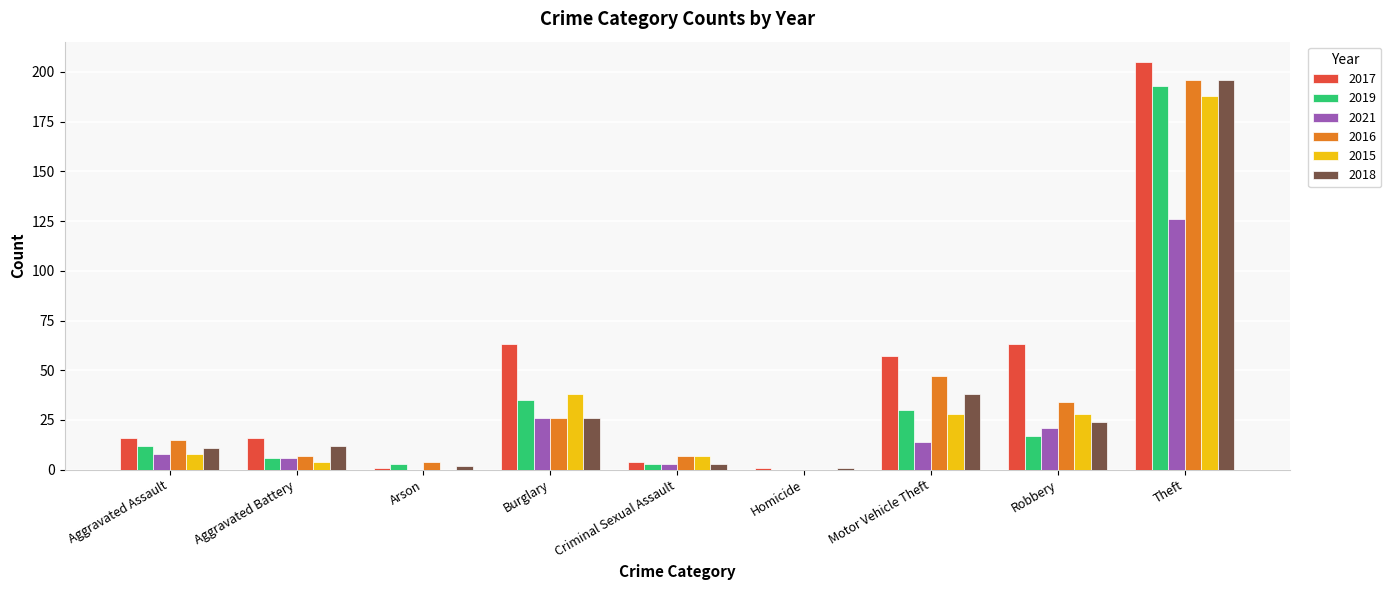

At which category does the chart reach its peak across all series?

Theft